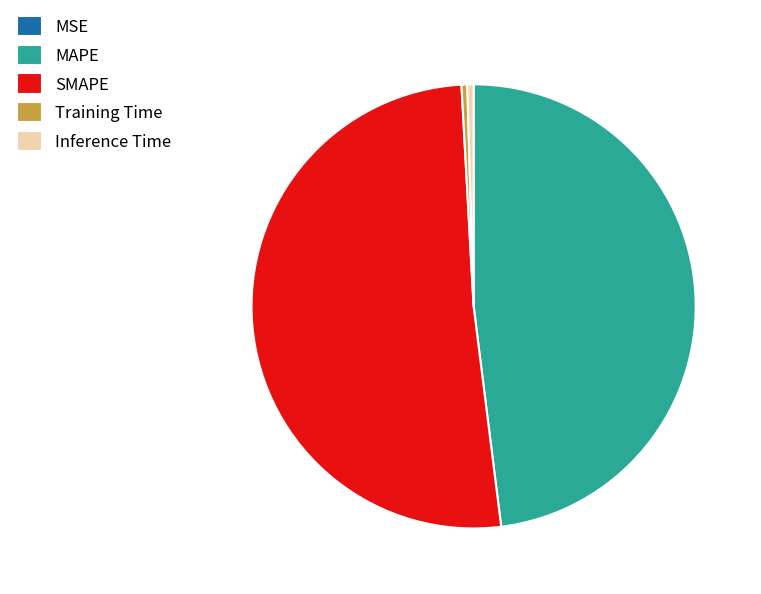

What is the majority slice?

SMAPE